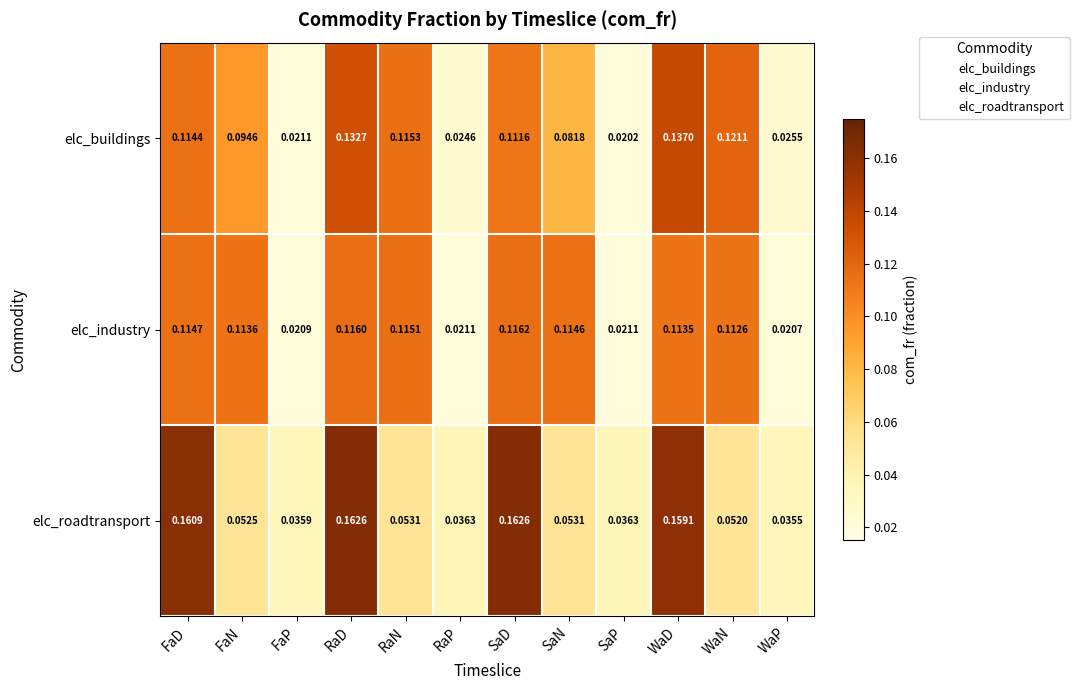

At which label is elc_roadtransport closest to 0?

WaP